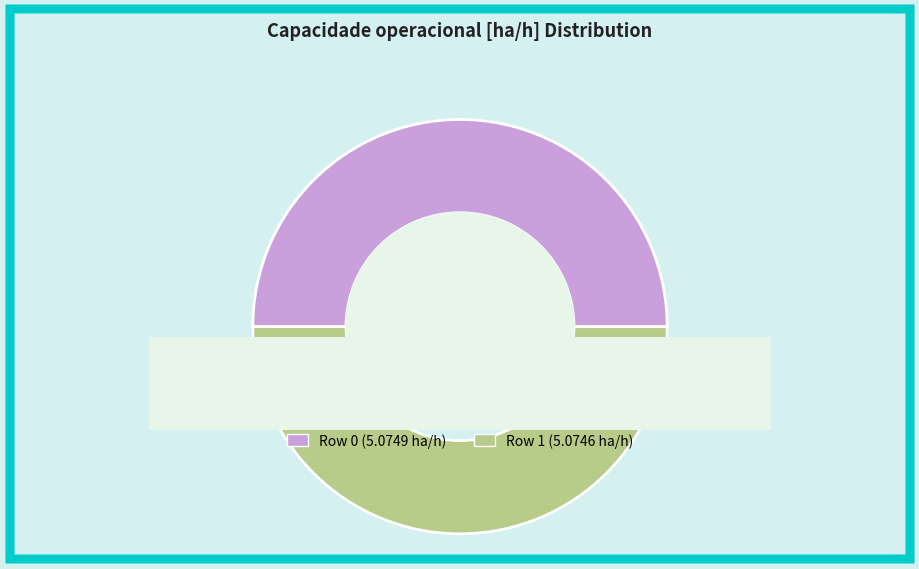

Rank the categories by value from highest to lowest.

Row 0, Row 1